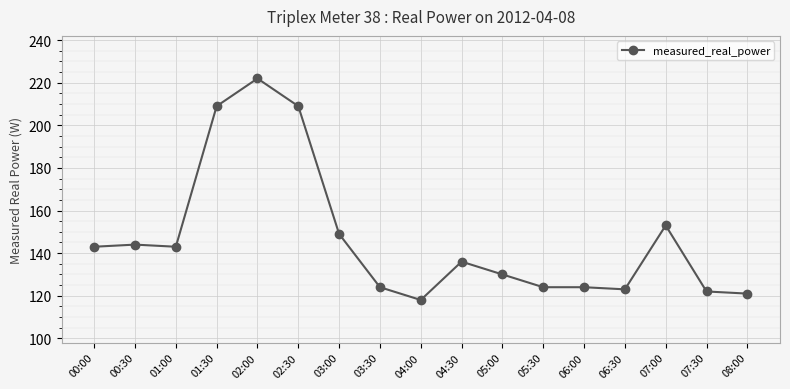

The value at 04:30 is 194. True or false?

False